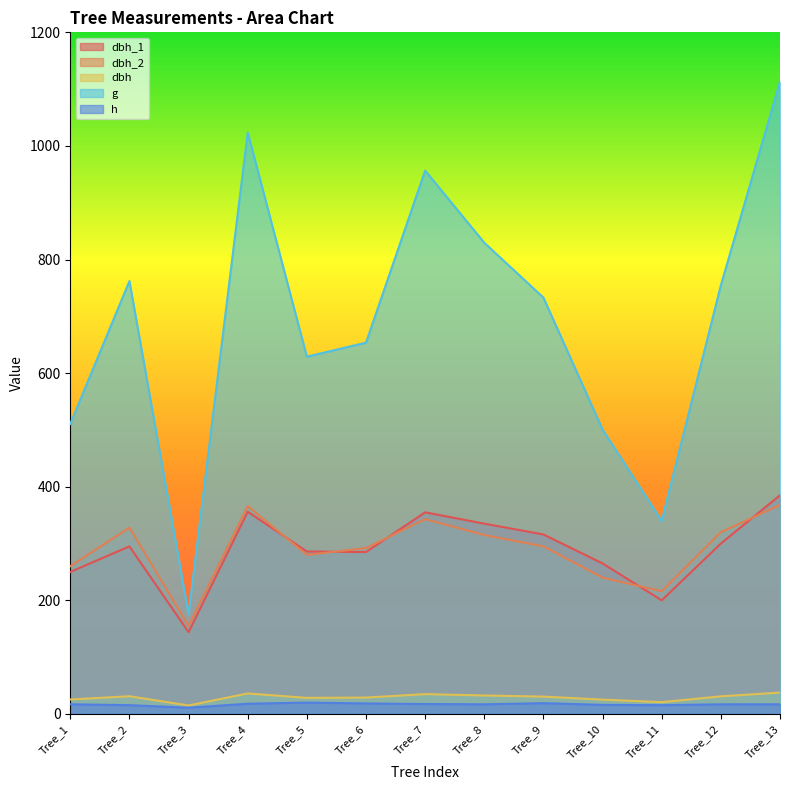

List the labels in order of dbh_1 value, largest first.

Tree_13, Tree_4, Tree_7, Tree_8, Tree_9, Tree_12, Tree_2, Tree_5, Tree_6, Tree_10, Tree_1, Tree_11, Tree_3